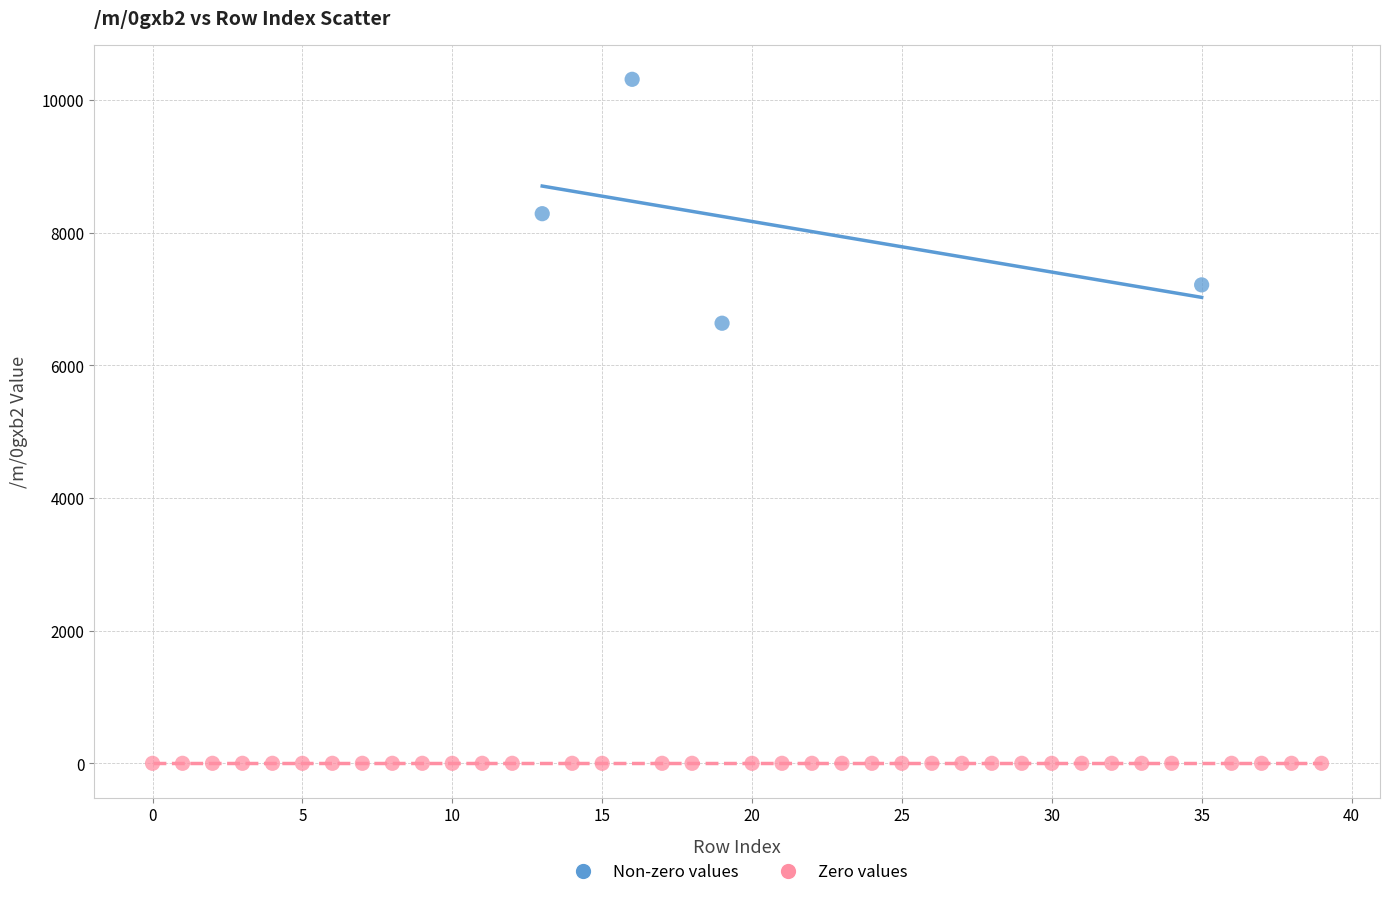

Which series contains the lowest Y value?

Zero values